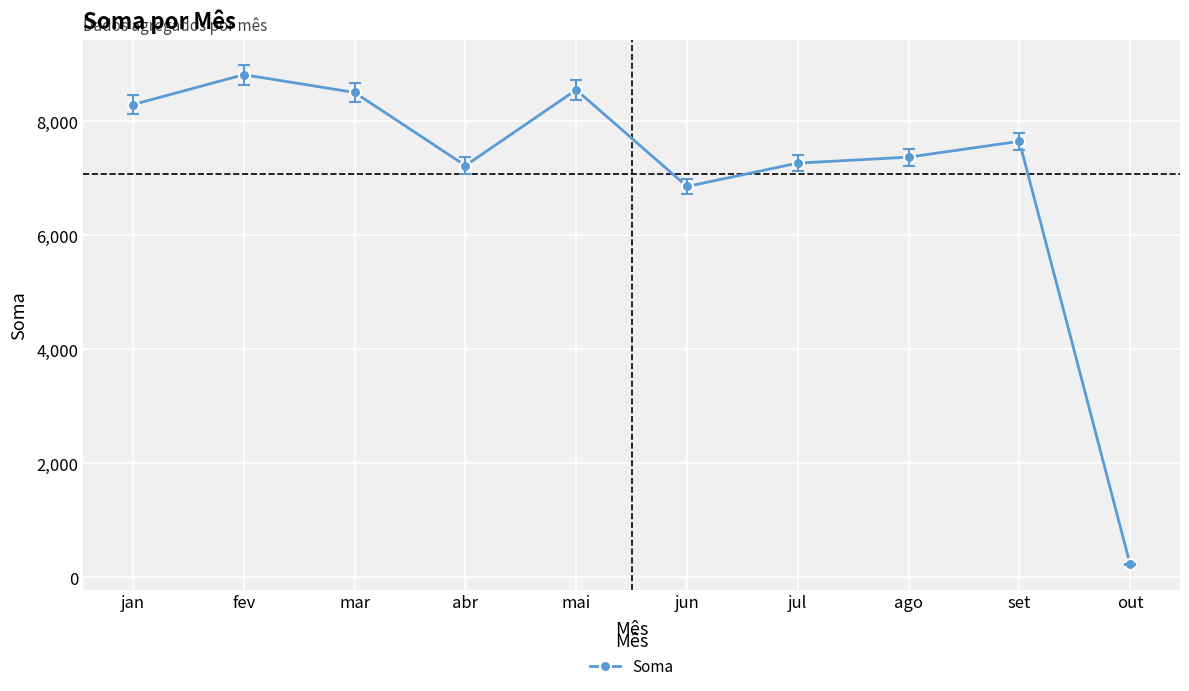

Is this an area chart (filled region under the line)?

No